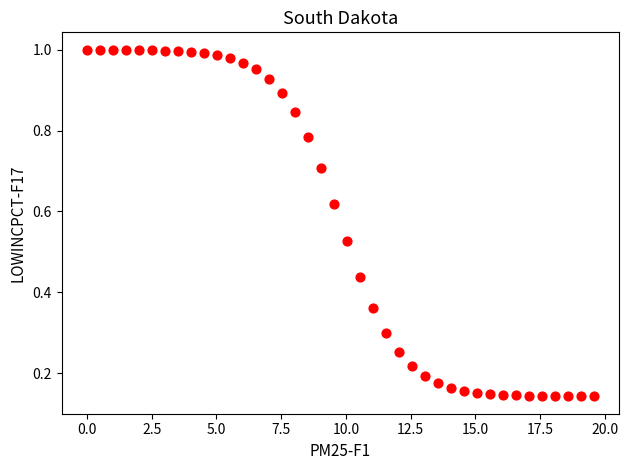

What is the range of X values (max minus min)?

19.6